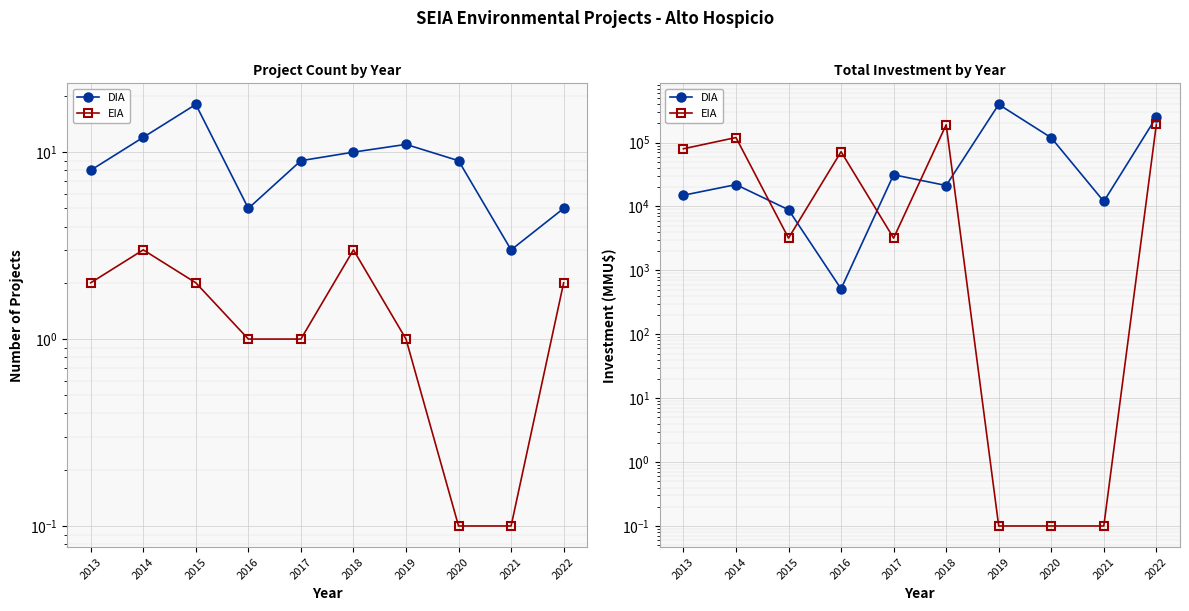

At which category is the sum across all series the highest?

2022